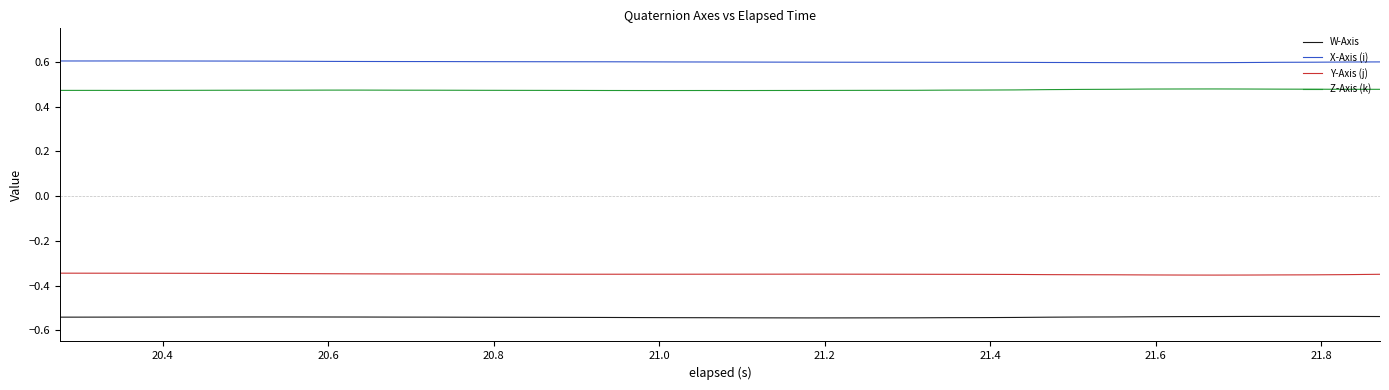

Which series has the largest total across all categories?

X-Axis (i)